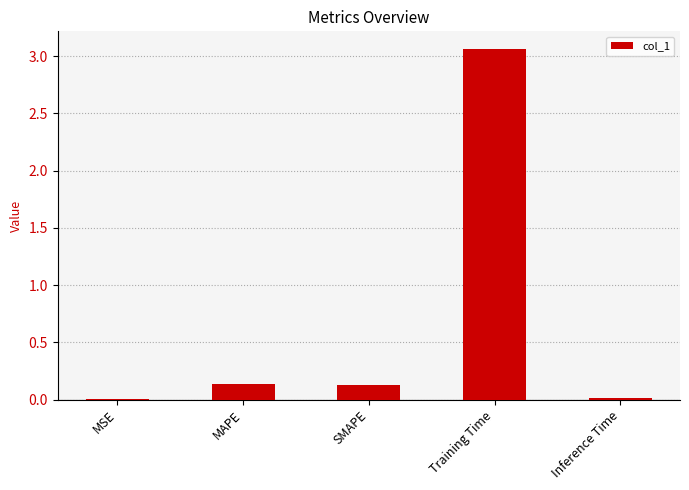

Which has a higher value, MSE or Training Time?

Training Time